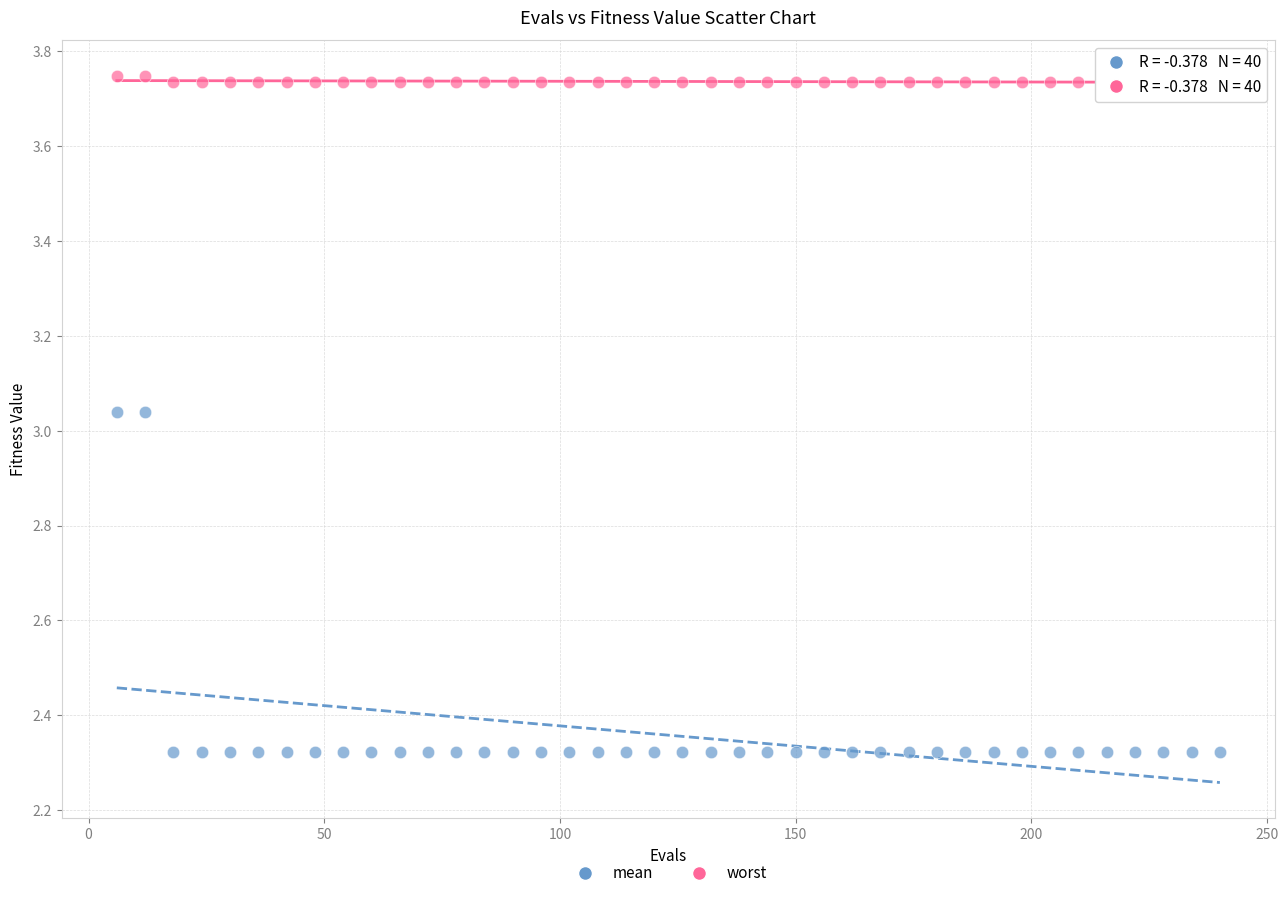

Which series has the widest spread of Y values?

mean